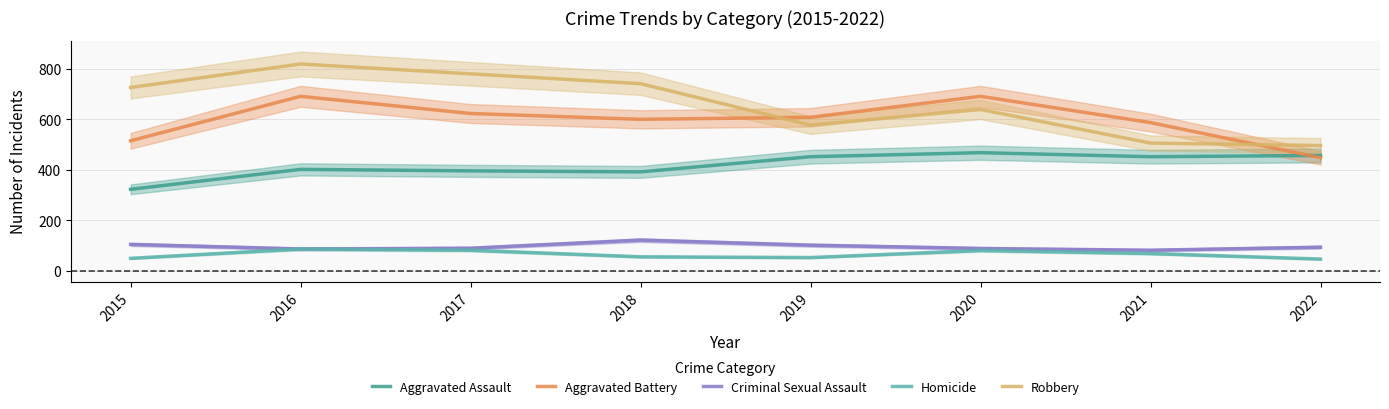

What is the value of the Aggravated Battery point at the 3rd from the left?

623